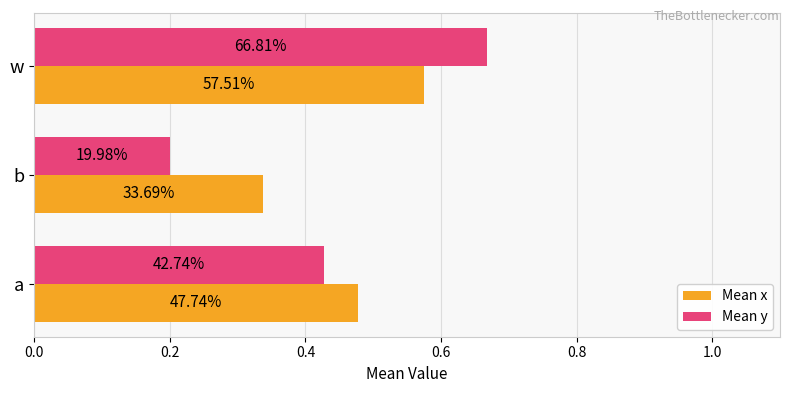

What are all the series names shown in the legend?

Mean x, Mean y